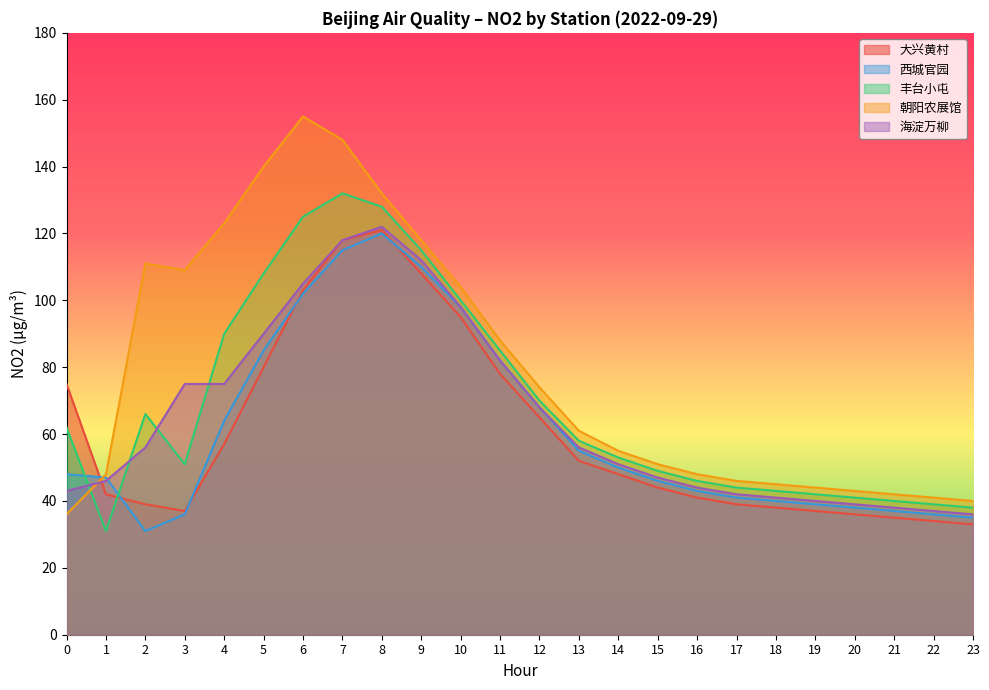

Which series changed the most between 3 and 15?

朝阳农展馆